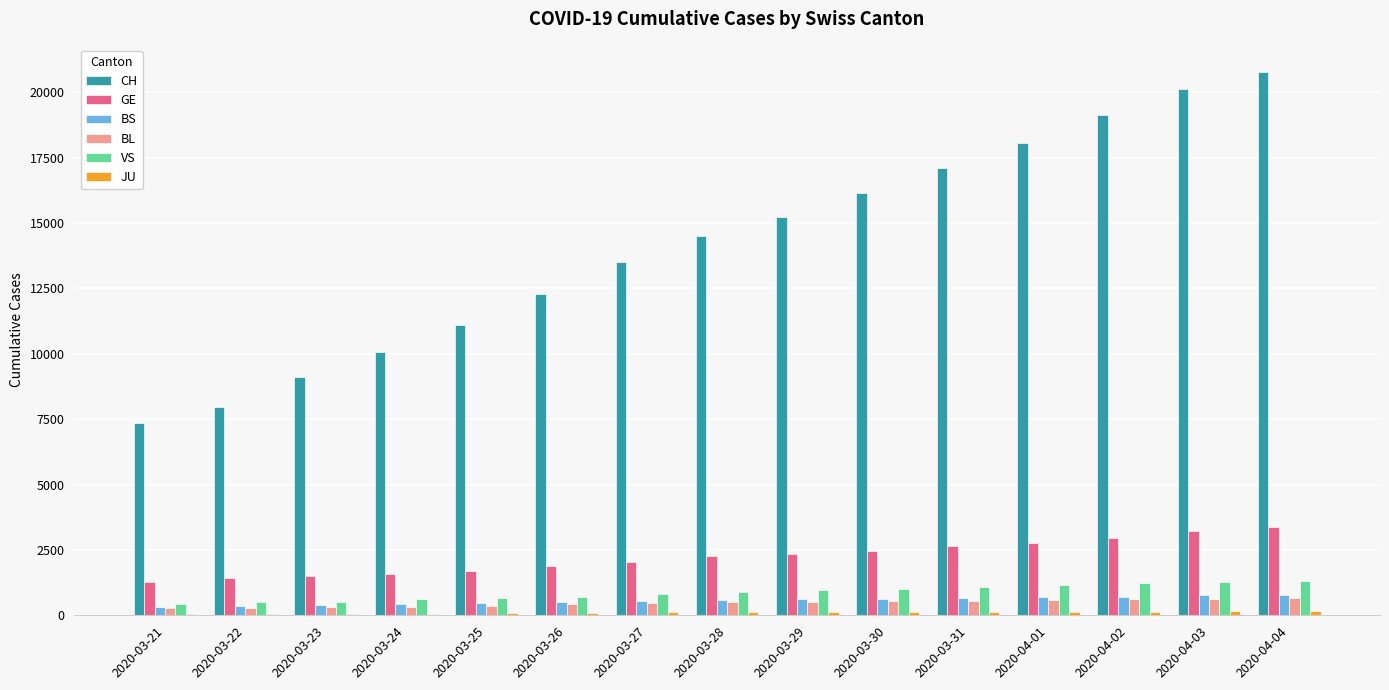

Which series has the largest total across all categories?

CH